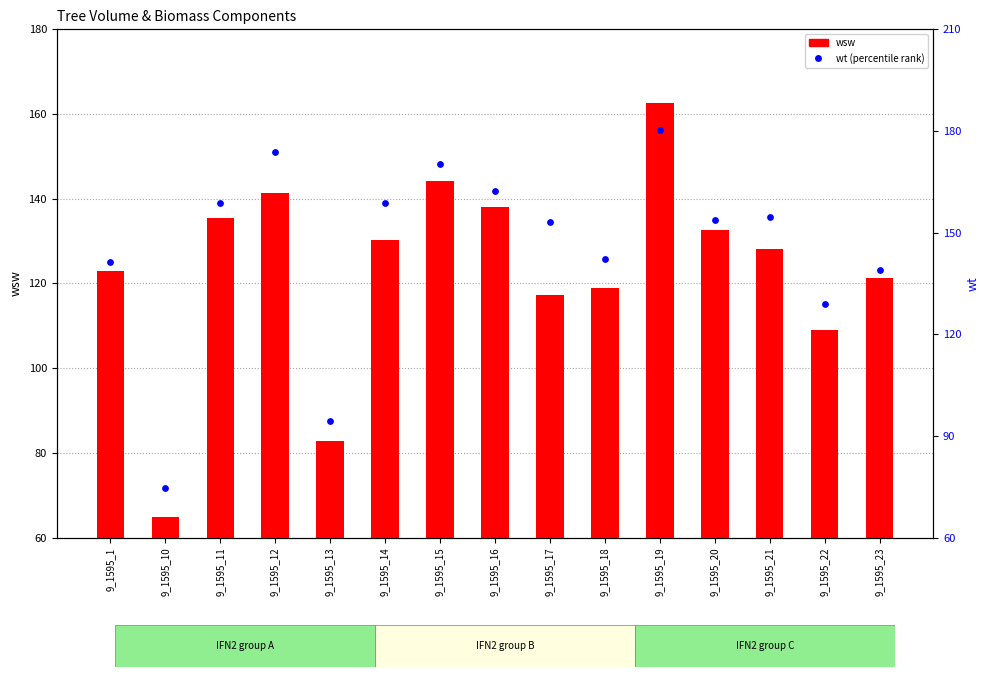

At how many categories does at least one series exceed 94?

14